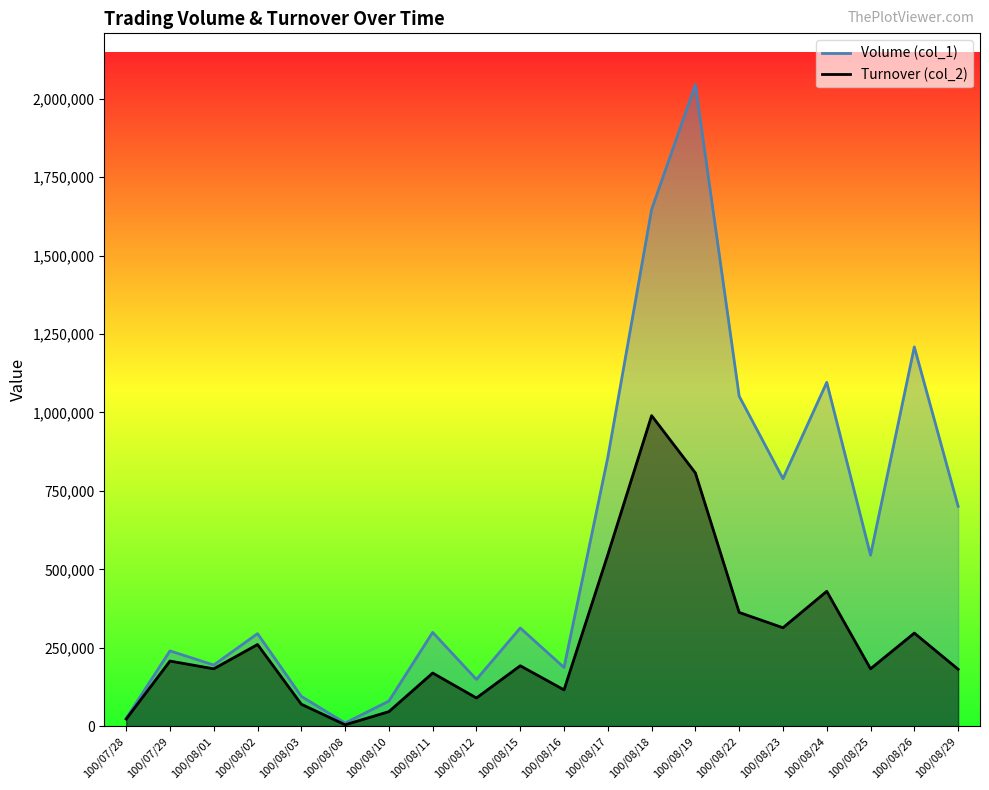

What is the sum of all Volume (col_1) values?

11829000